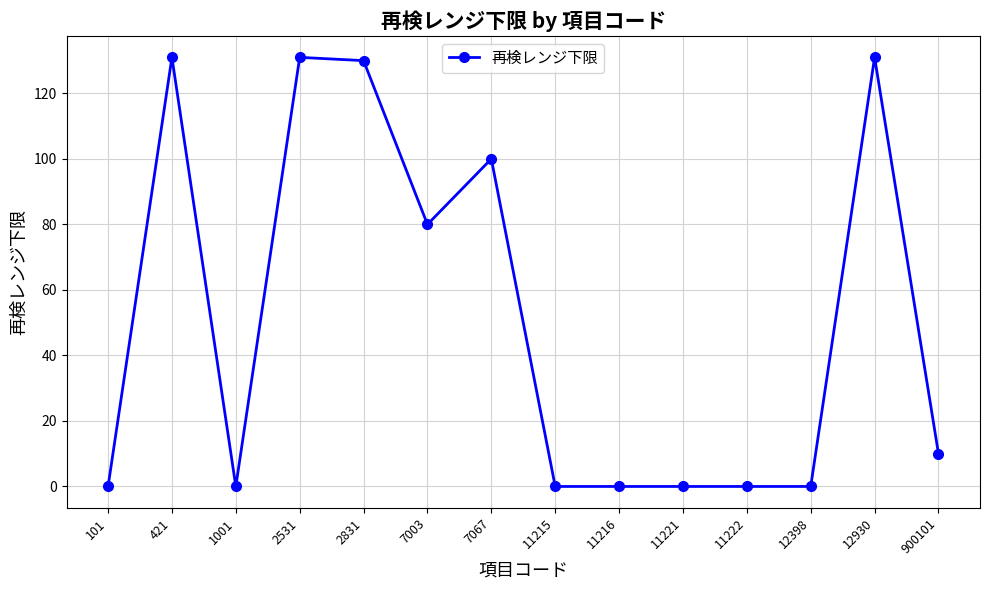

At which label is the value closest to 65?

7003